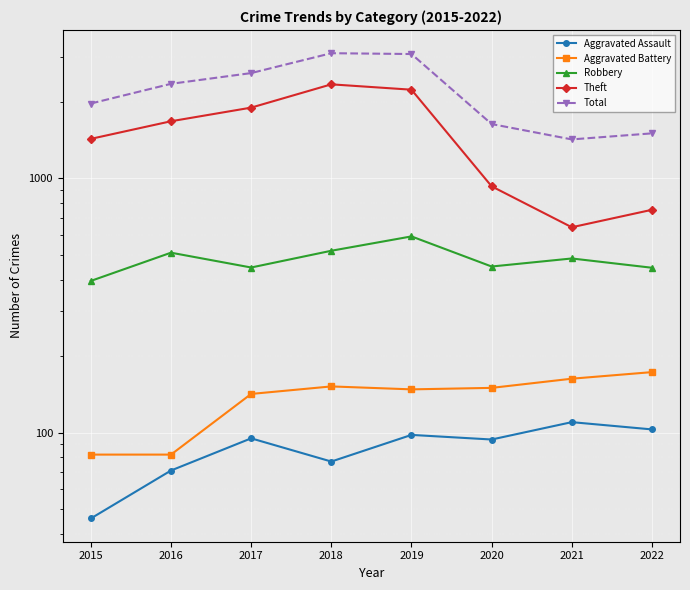

What is the spread (max minus min) of values at 2020?

1540